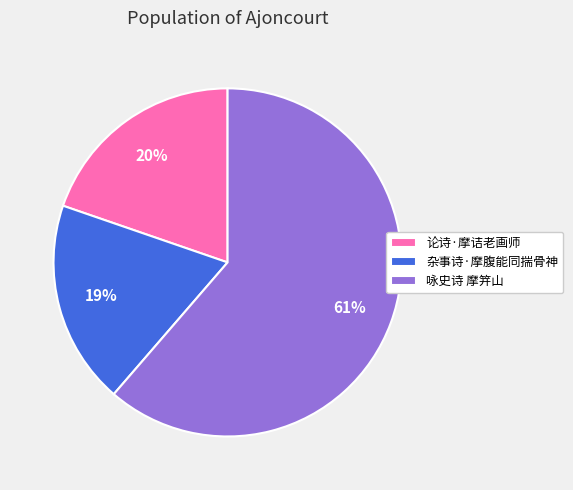

The 咏史诗 摩笄山 slice represents 56% of the pie. True or false?

False